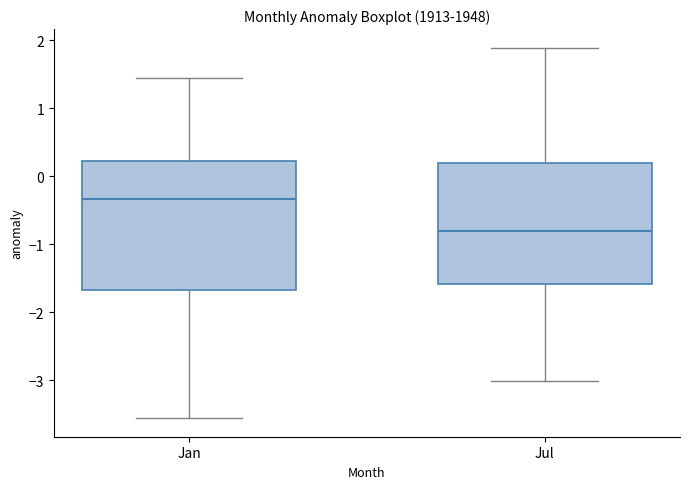

Comparing the boxes themselves (not the whiskers), which one is the tallest?

Jan